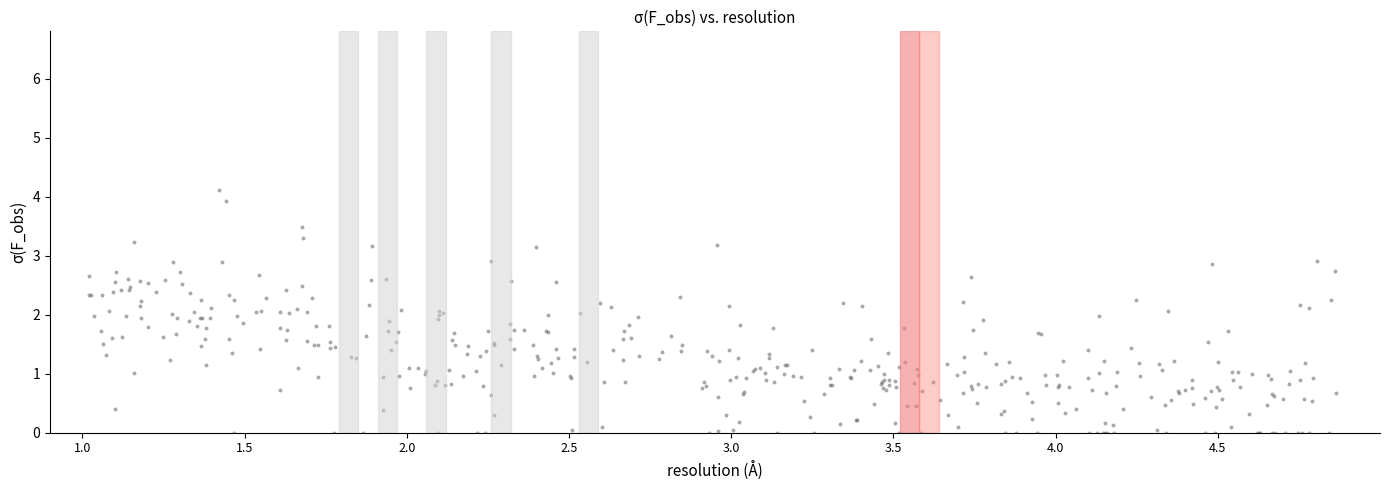

What is the range of Y values (max minus min)?

4.1